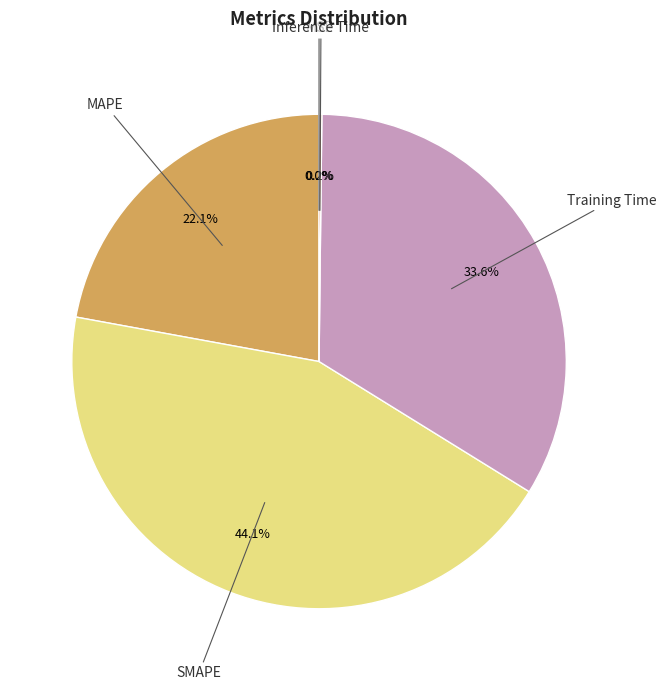

Approximately how many times larger is the value at SMAPE compared to Training Time?

1.3